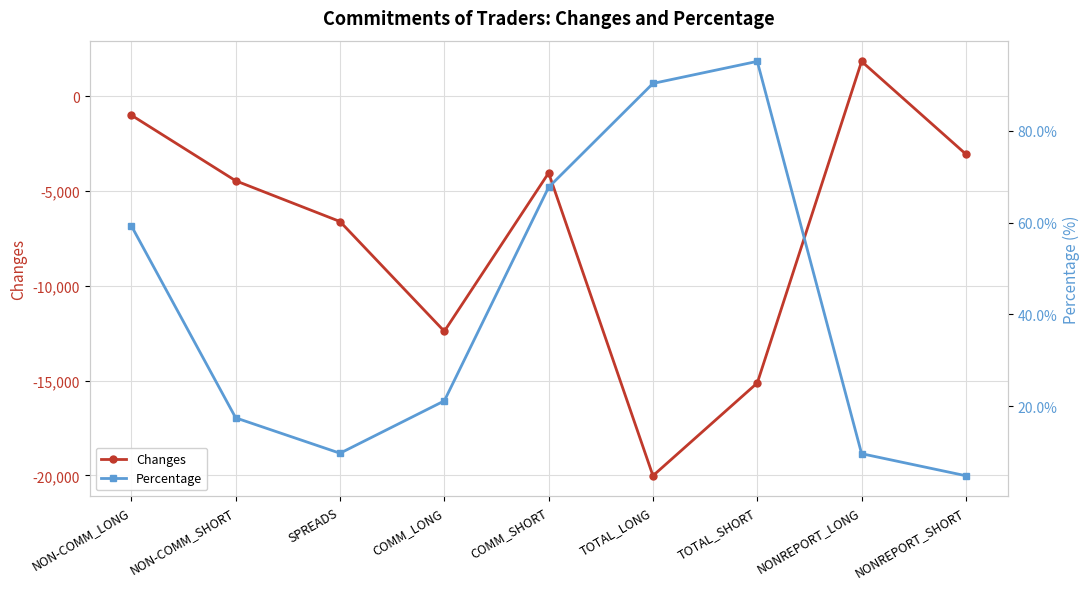

How many lines are shown in the chart?

2